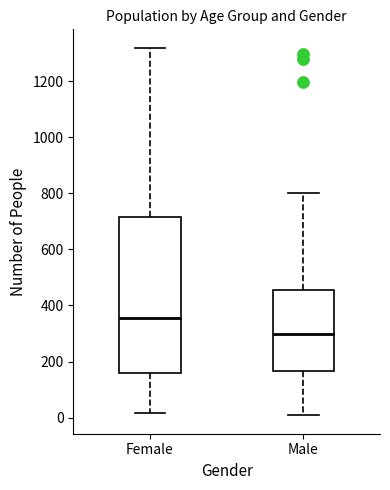

Reading left to right, transcribe this box plot: for each box, give where its median line is, the range the box spans, and where its two whiskers end, as read against the y-axis. The values are not printed on the chart, so give them approximately, as read against the axis.

Female: median 360, box 160 to 720, whiskers 20 to 1320
Male: median 300, box 160 to 460, whiskers 0 to 800